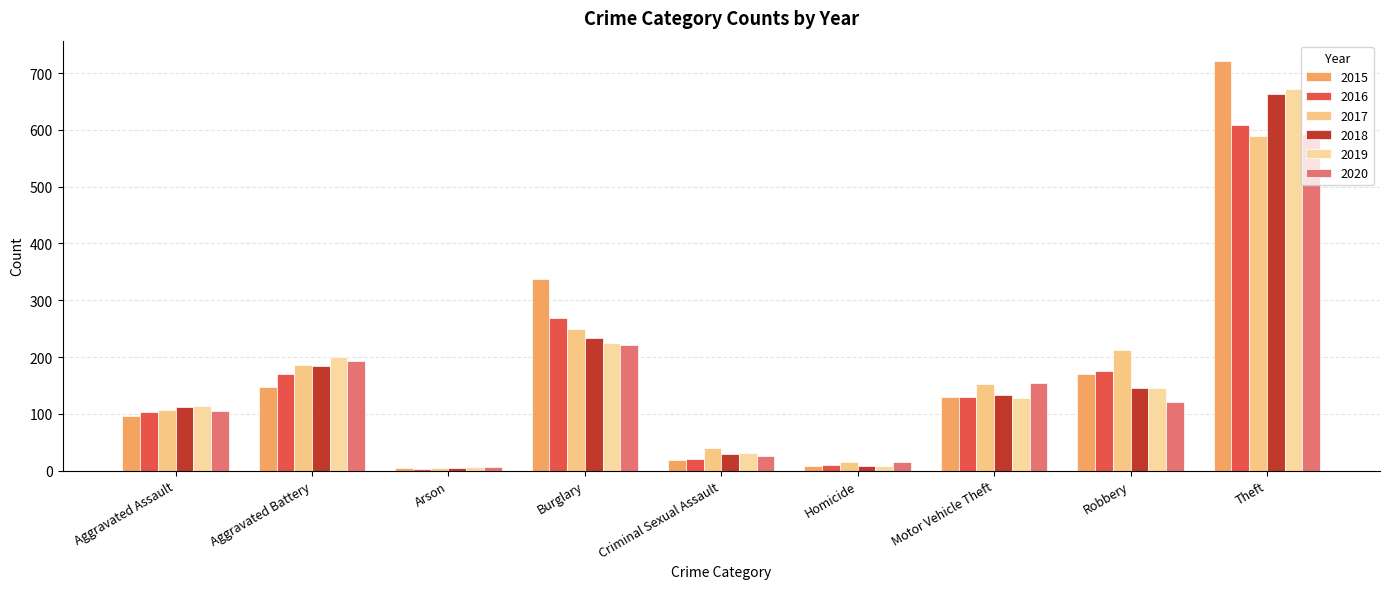

How many groups of bars are there?

9